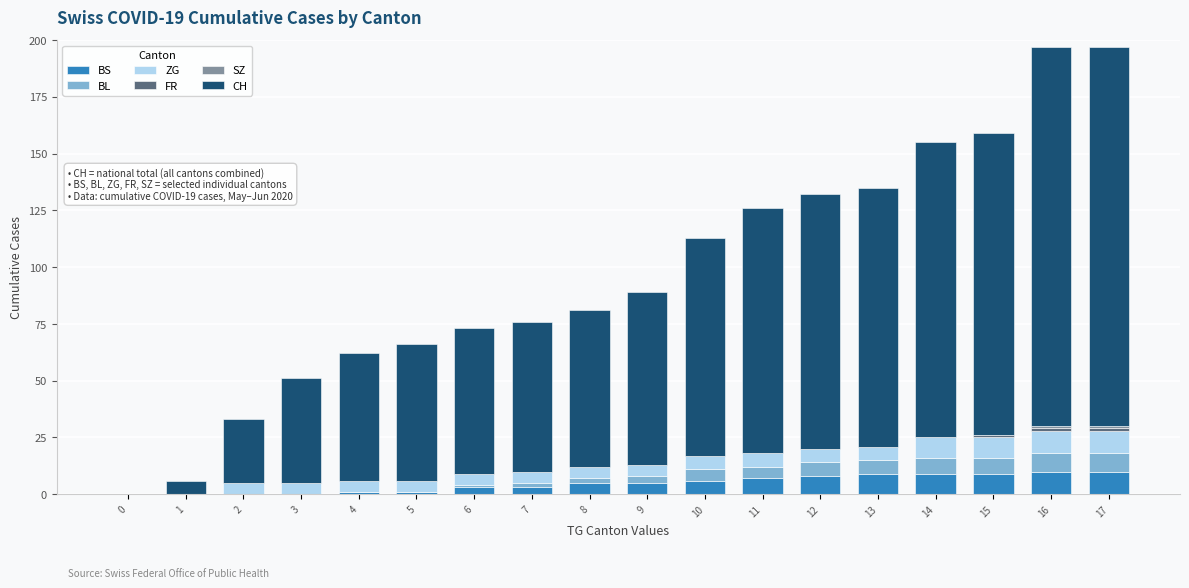

The value of BS at 13 is 9. True or false?

True